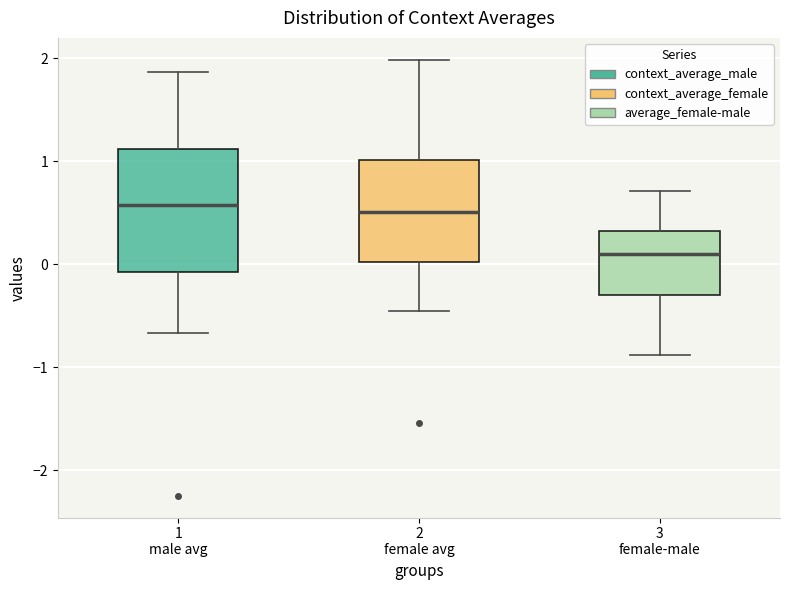

Reading left to right, transcribe this box plot: for each box, give where its median line is, the range the box spans, and where its two whiskers end, as read against the y-axis. The values are not printed on the chart, so give them approximately, as read against the axis.

1 male avg: median 0.6, box -0.1 to 1.1, whiskers -0.7 to 1.9
2 female avg: median 0.5, box 0.0 to 1.0, whiskers -0.5 to 2.0
3 female-male: median 0.1, box -0.3 to 0.3, whiskers -0.9 to 0.7